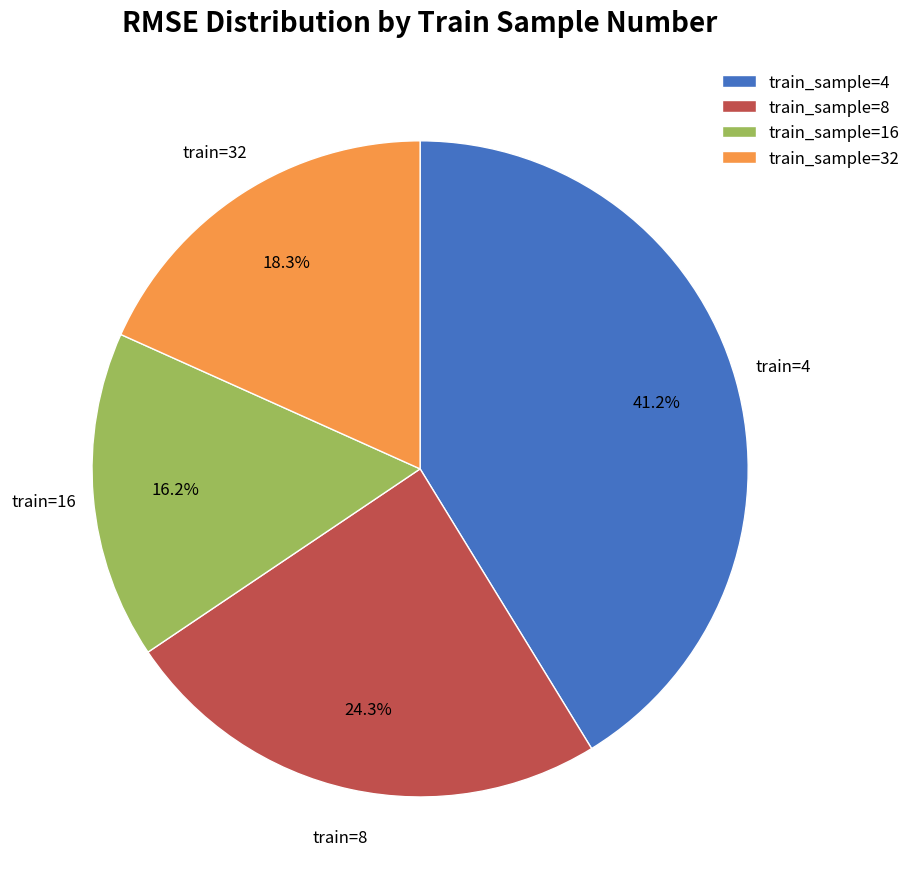

Is there any slice that represents more than half of the pie?

No